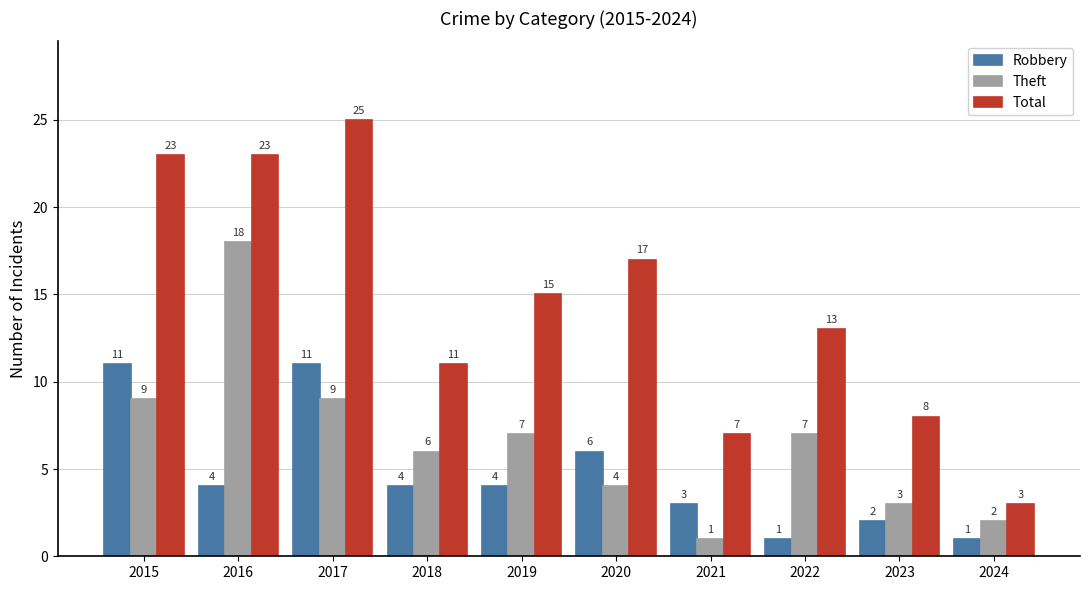

The Robbery series shows 6 at 2018. True or false?

False